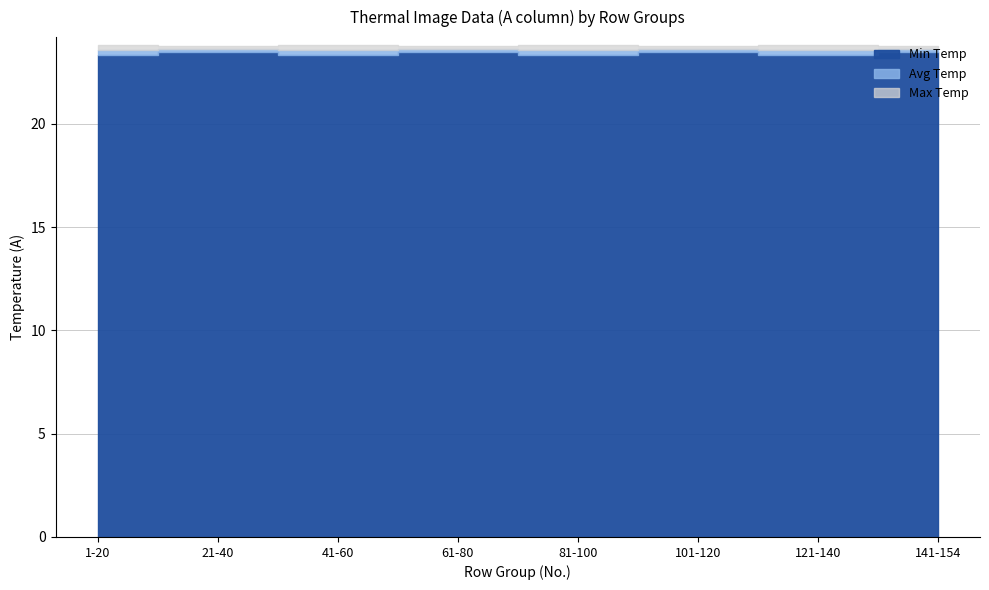

True or false: Avg Temp and Min Temp cross at least once.

False